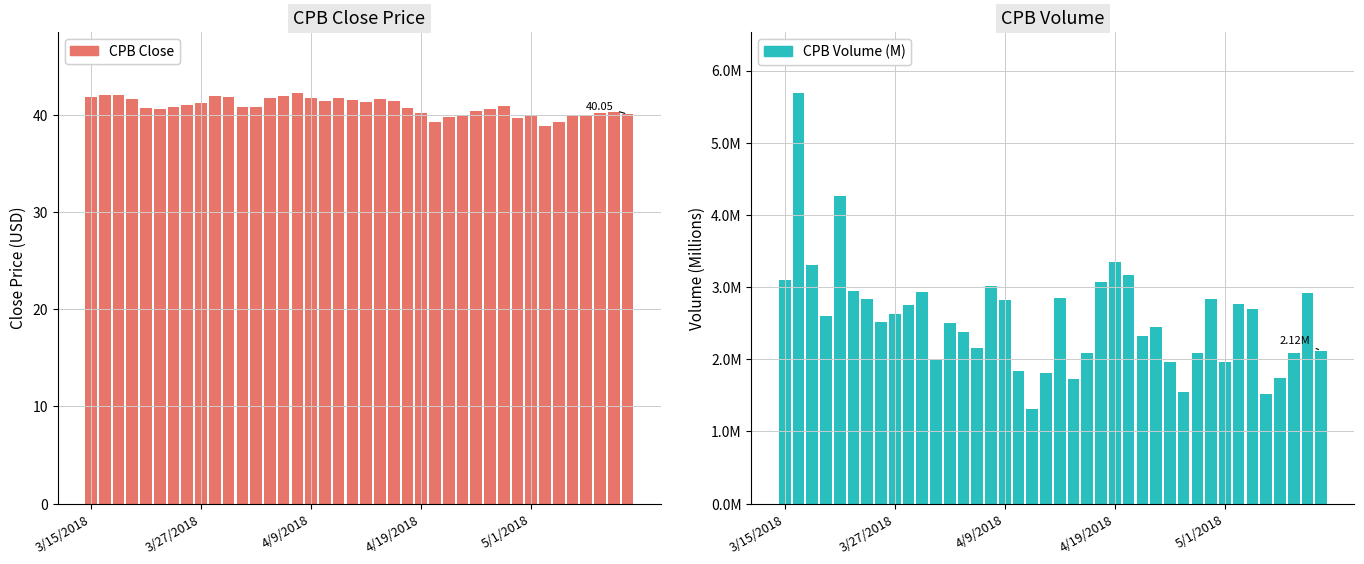

Between 15 and 19, which series saw the biggest shift?

CPB Volume (M)